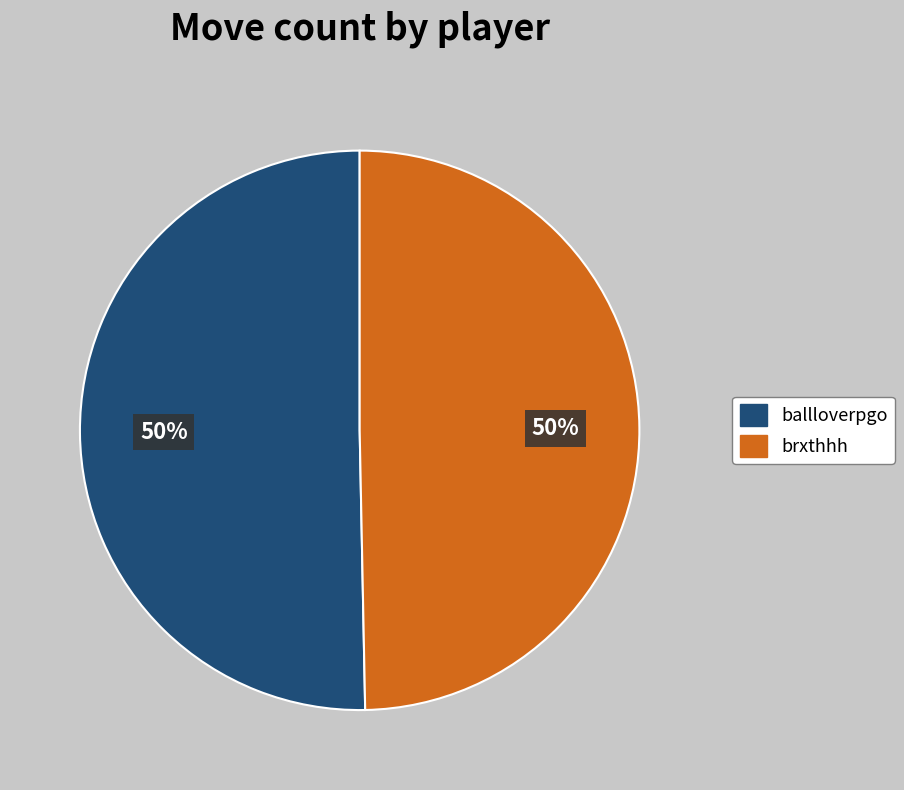

How many segments does this pie chart have?

2